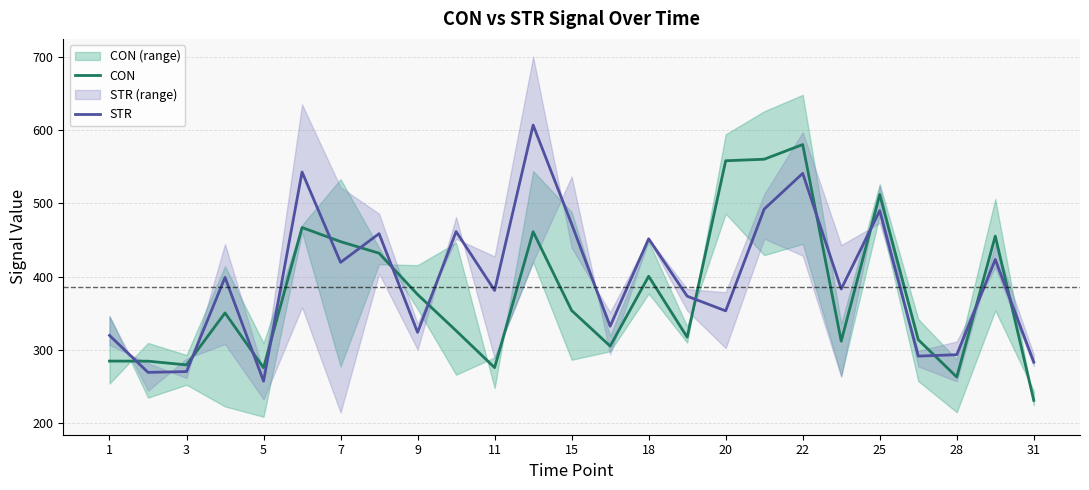

What is the value of the STR point at the 7th from the left?

419.6